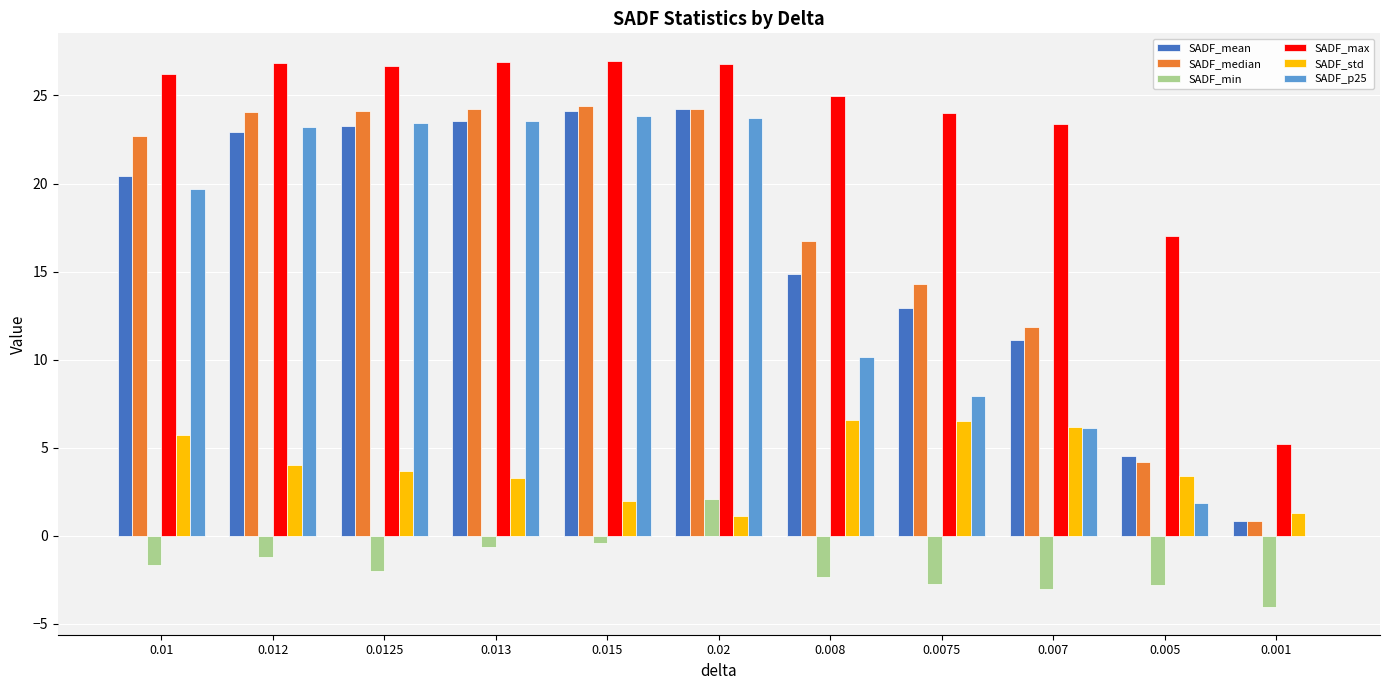

Is the value of SADF_min at 0.013 greater than the value of SADF_p25 at 0.01?

No